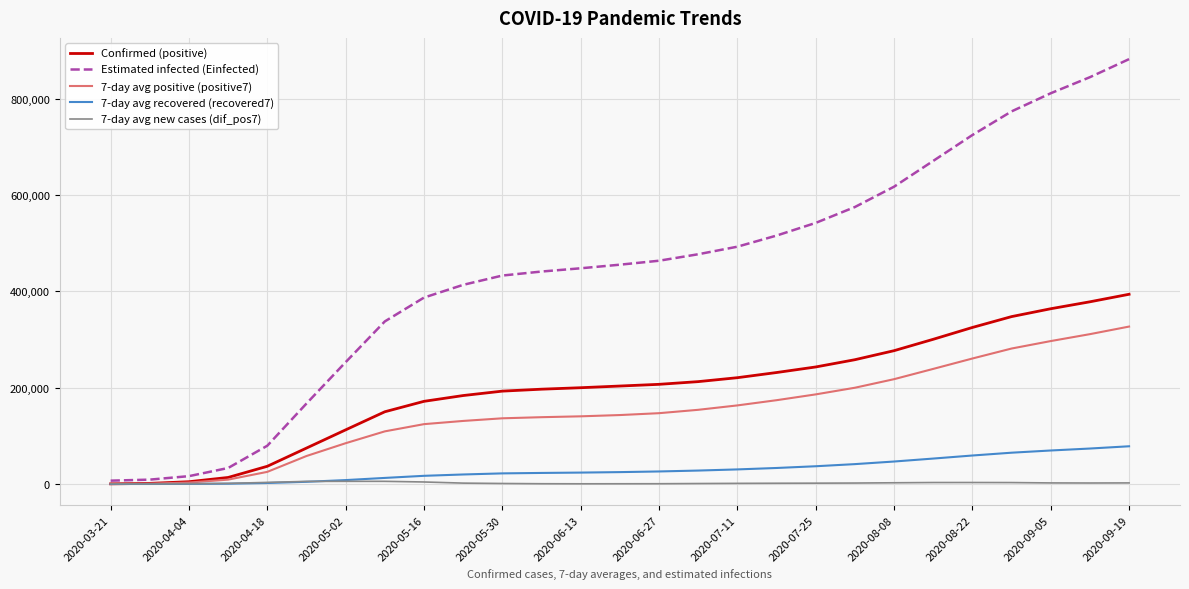

Which series has the largest total across all categories?

Estimated infected (Einfected)